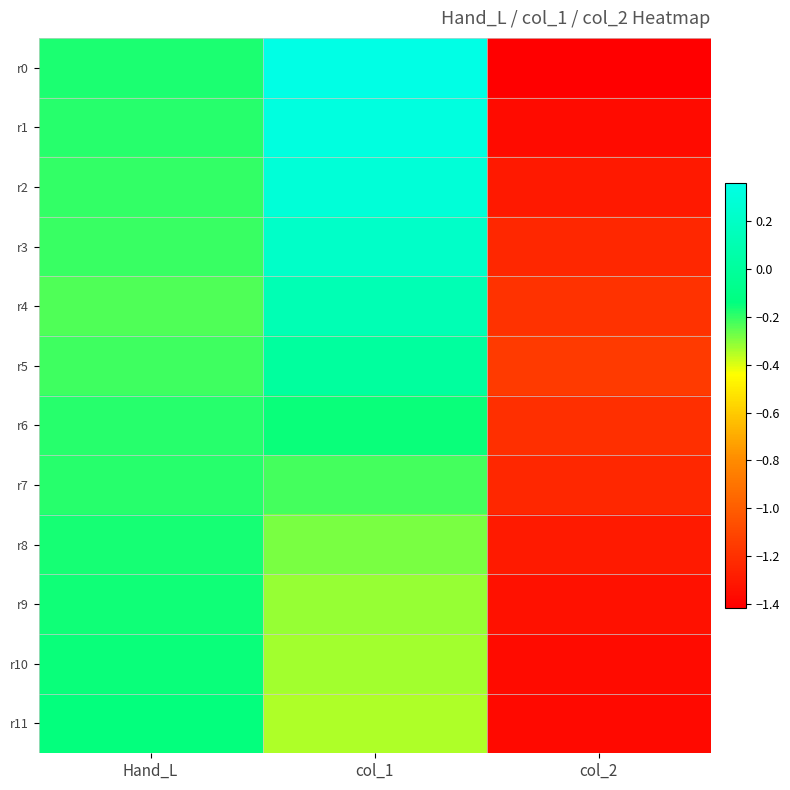

Which has a higher value, Hand_L or col_1?

col_1